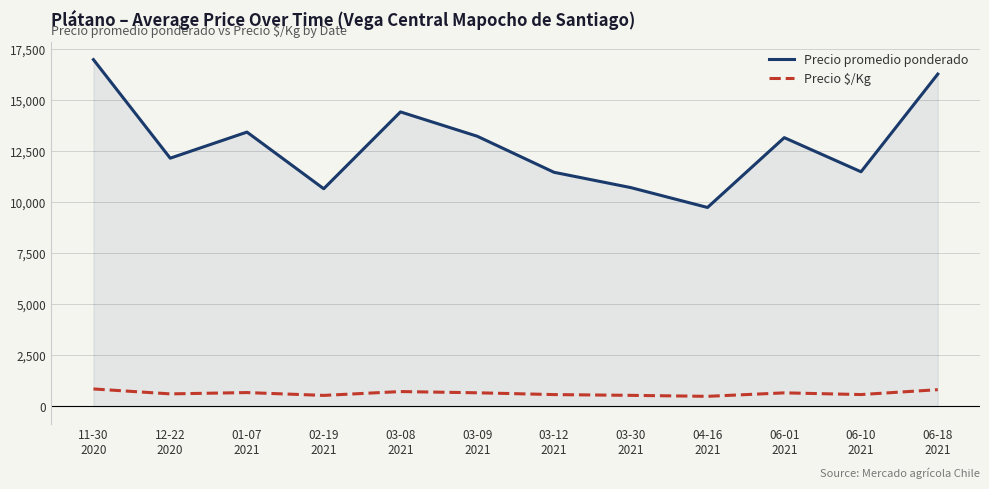

List the series in order of their overall mean, highest first.

Precio promedio ponderado, Precio $/Kg